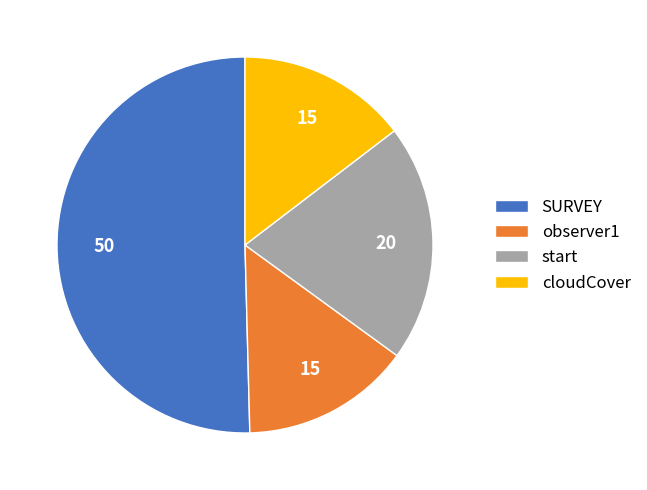

Is there any slice that represents more than half of the pie?

Yes